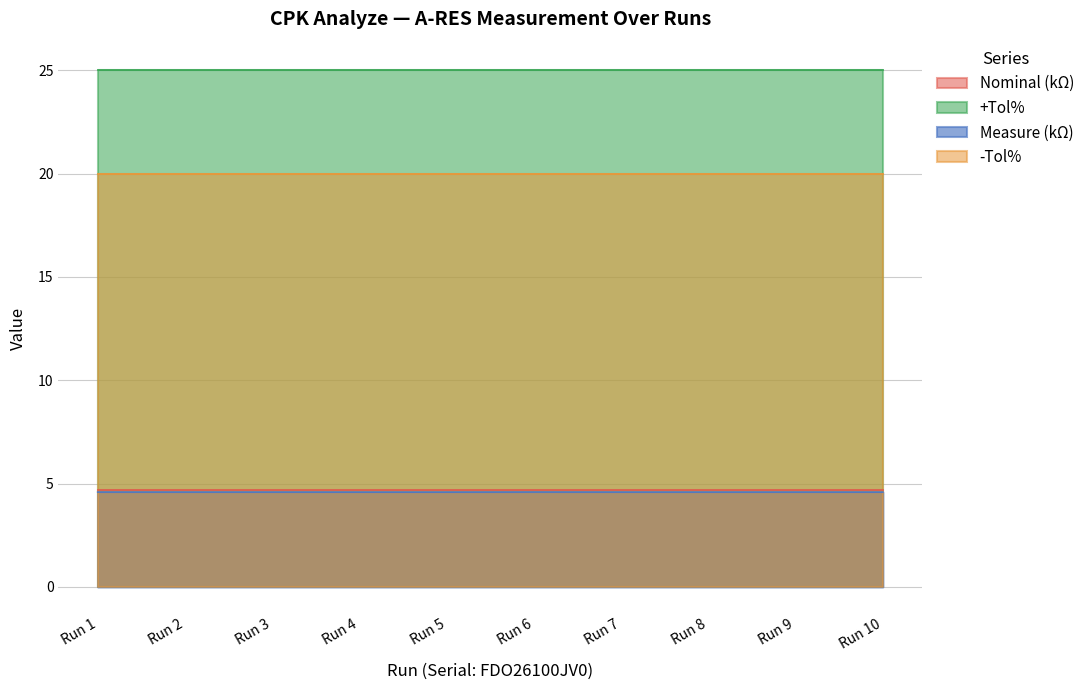

Which series has the largest total across all categories?

+Tol%